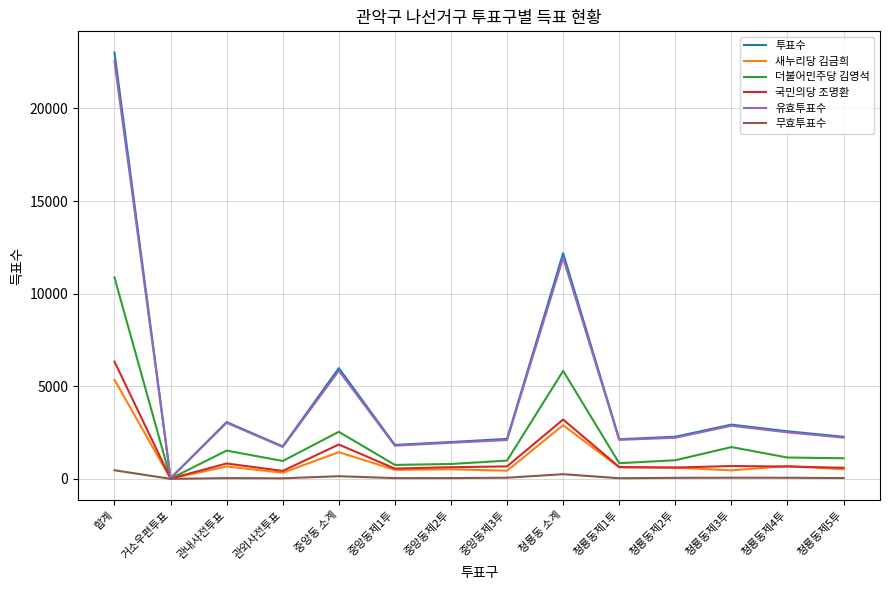

True or false: 새누리당 김금희 has a value of 1783 at 청룡동 소계.

False